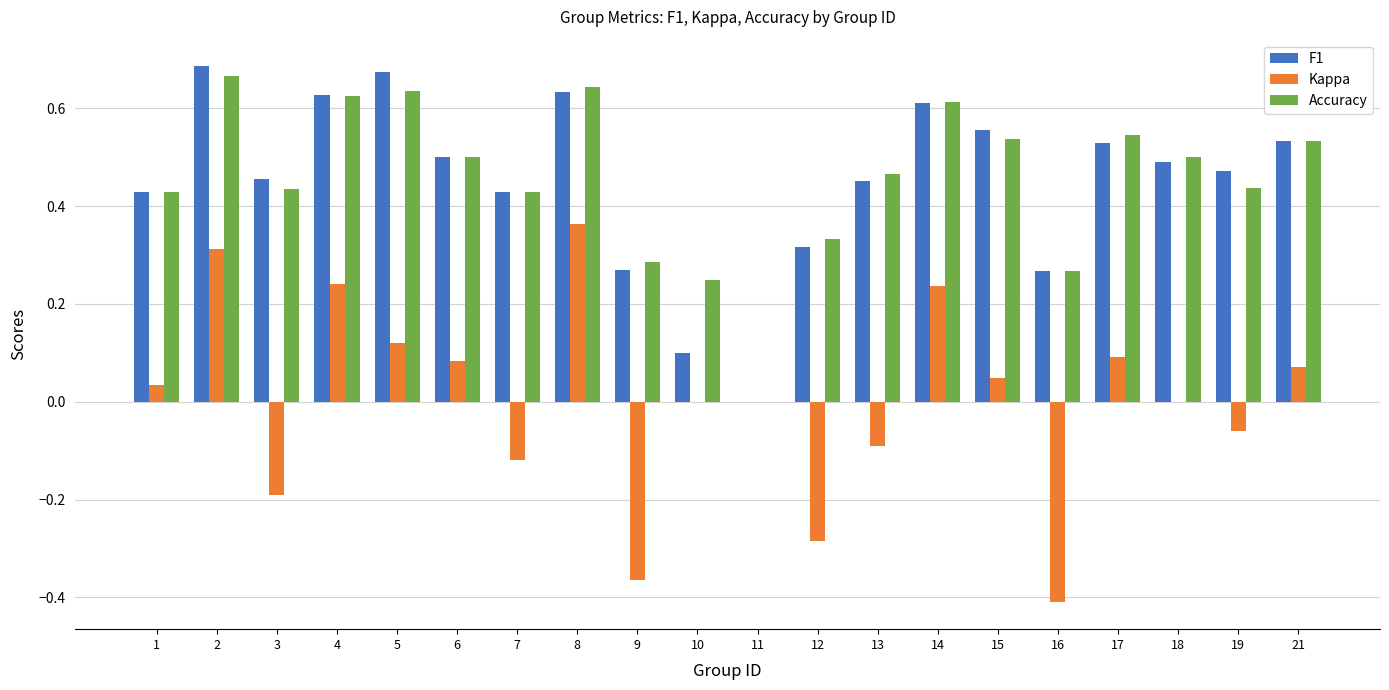

How many data points in Accuracy are above 0?

19